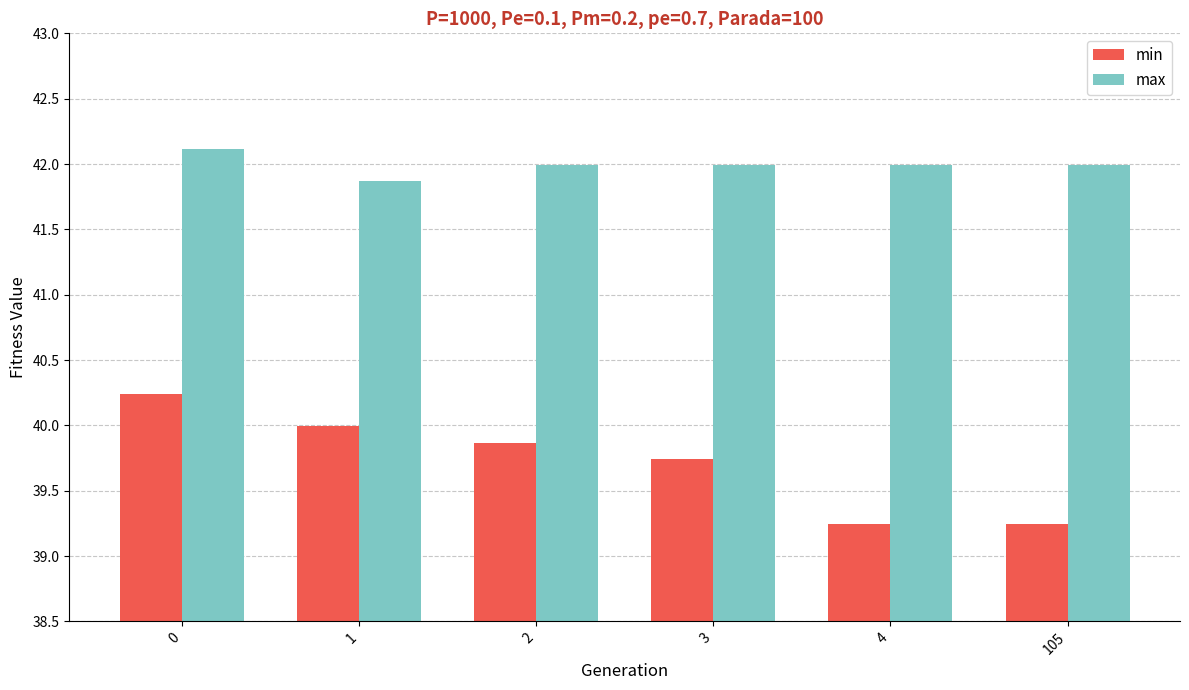

How many categories are shown in the chart?

6